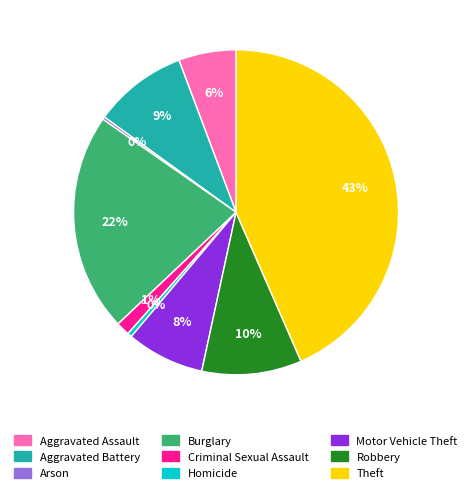

To the nearest percent, what is the average slice percentage?

11%